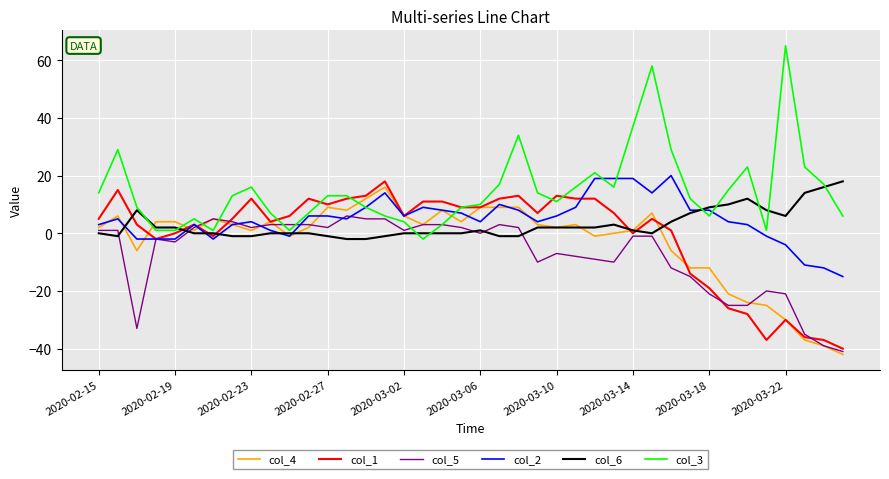

Which series has the largest total across all categories?

col_3